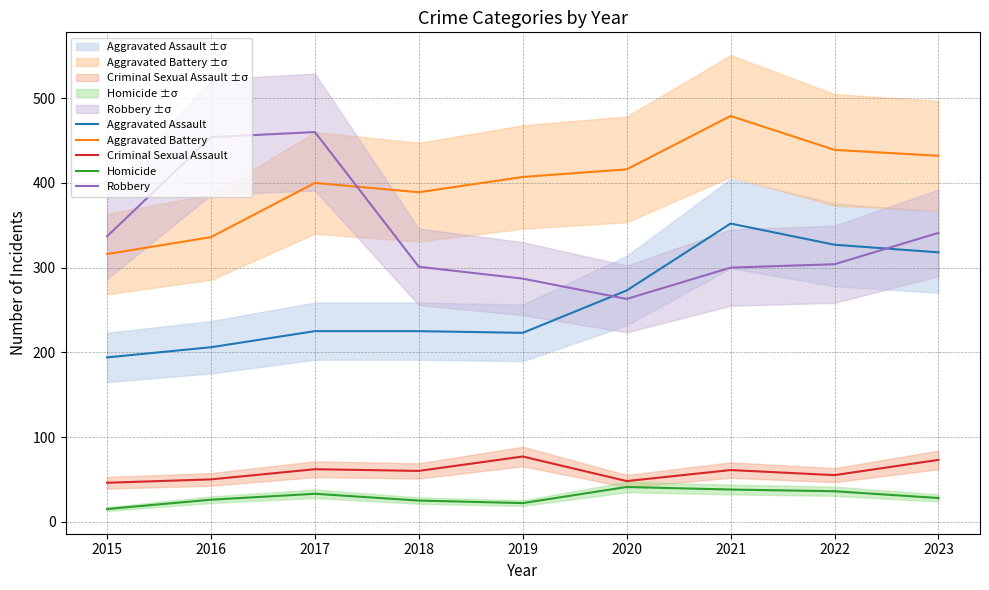

At which category does Aggravated Battery reach its first local peak?

2017